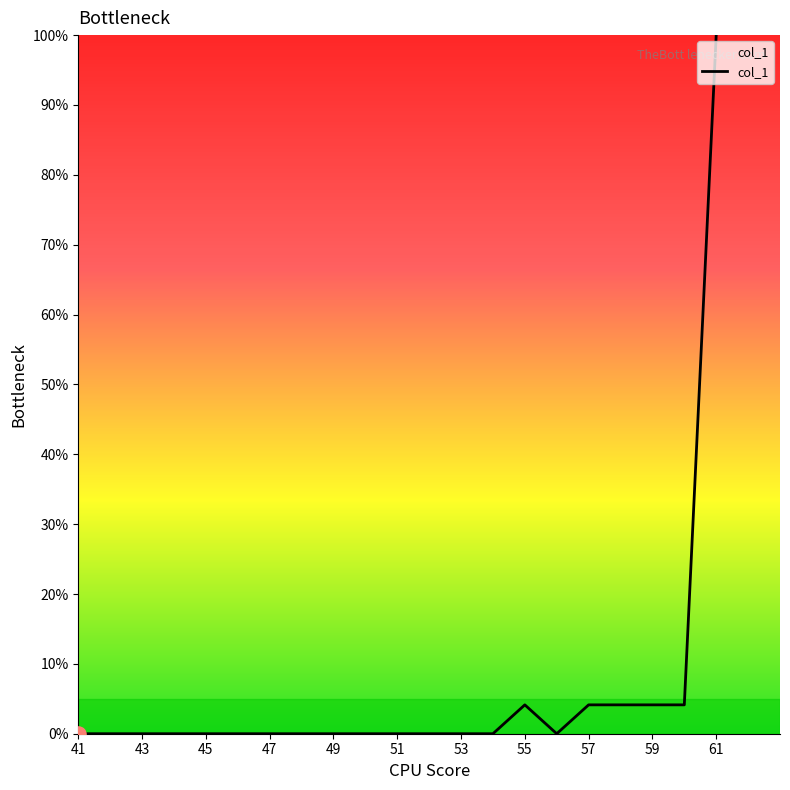

What is the difference between the maximum and minimum values?

100.0